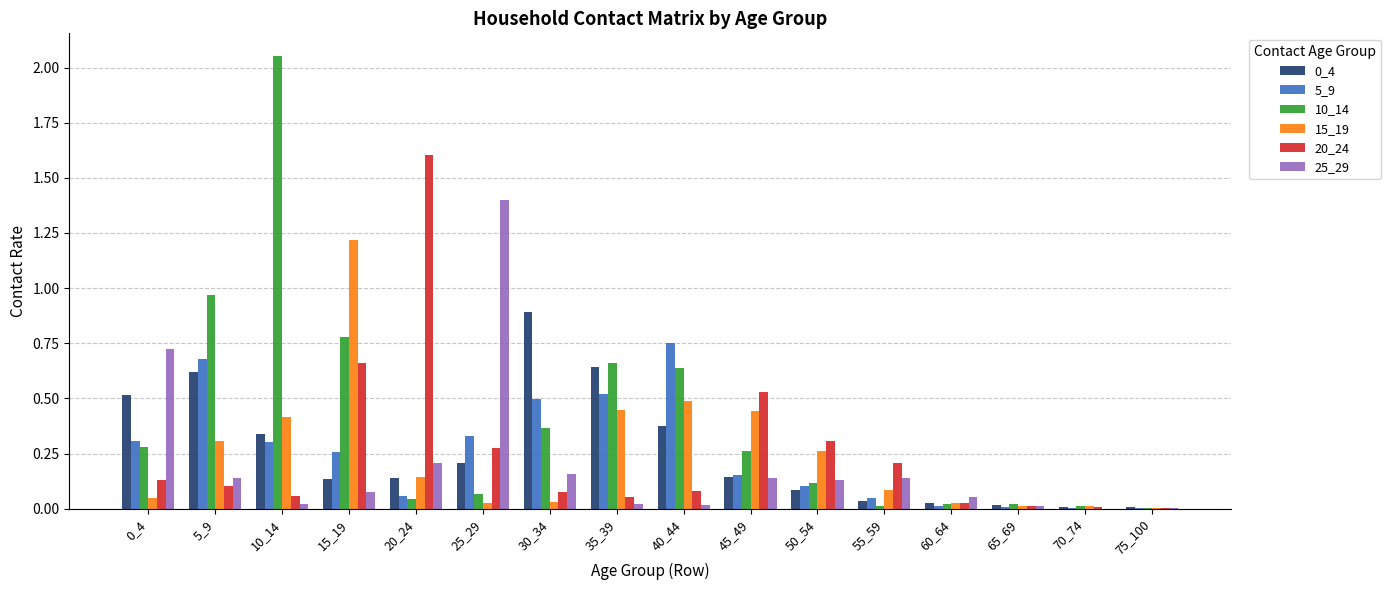

At which category does the chart reach its peak across all series?

10_14